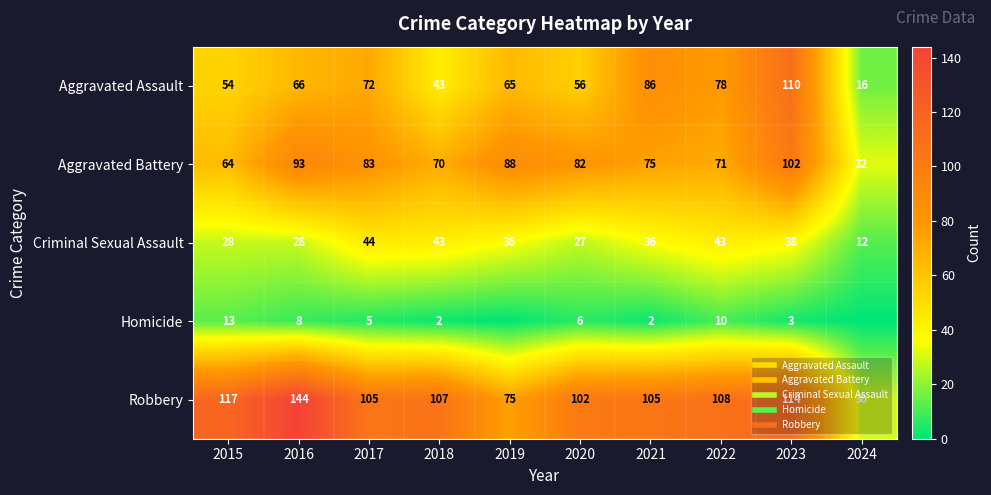

The Homicide series shows 5 at 2017. True or false?

True